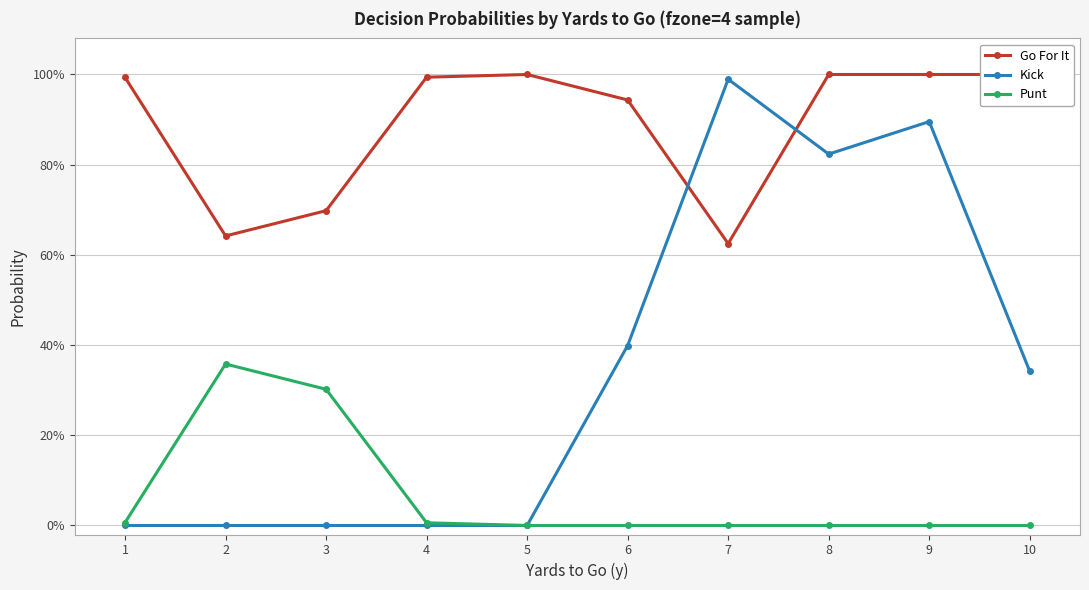

Rank the series by their average value, from lowest to highest.

Punt, Kick, Go For It